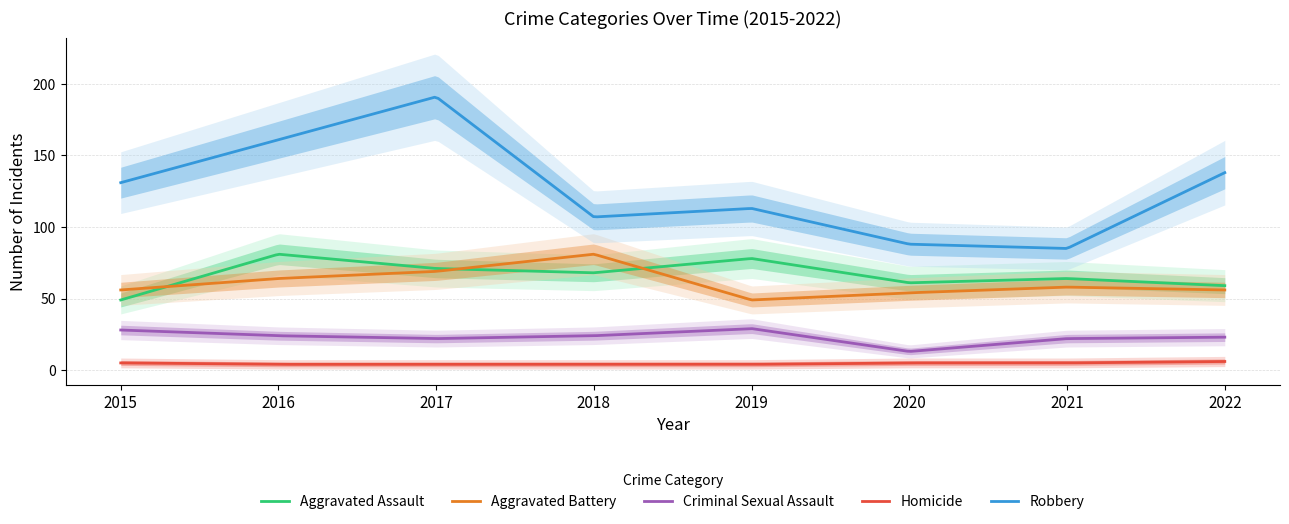

Is the value of Aggravated Battery at 2022 greater than the value of Aggravated Assault at 2016?

No